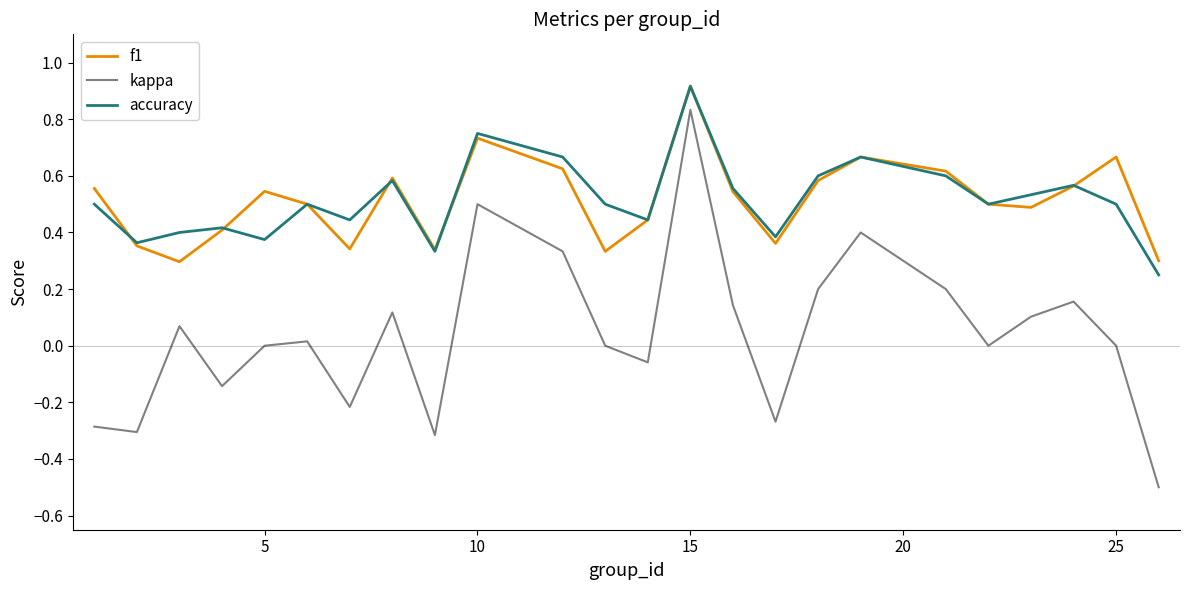

True or false: f1 and kappa cross at least once.

False